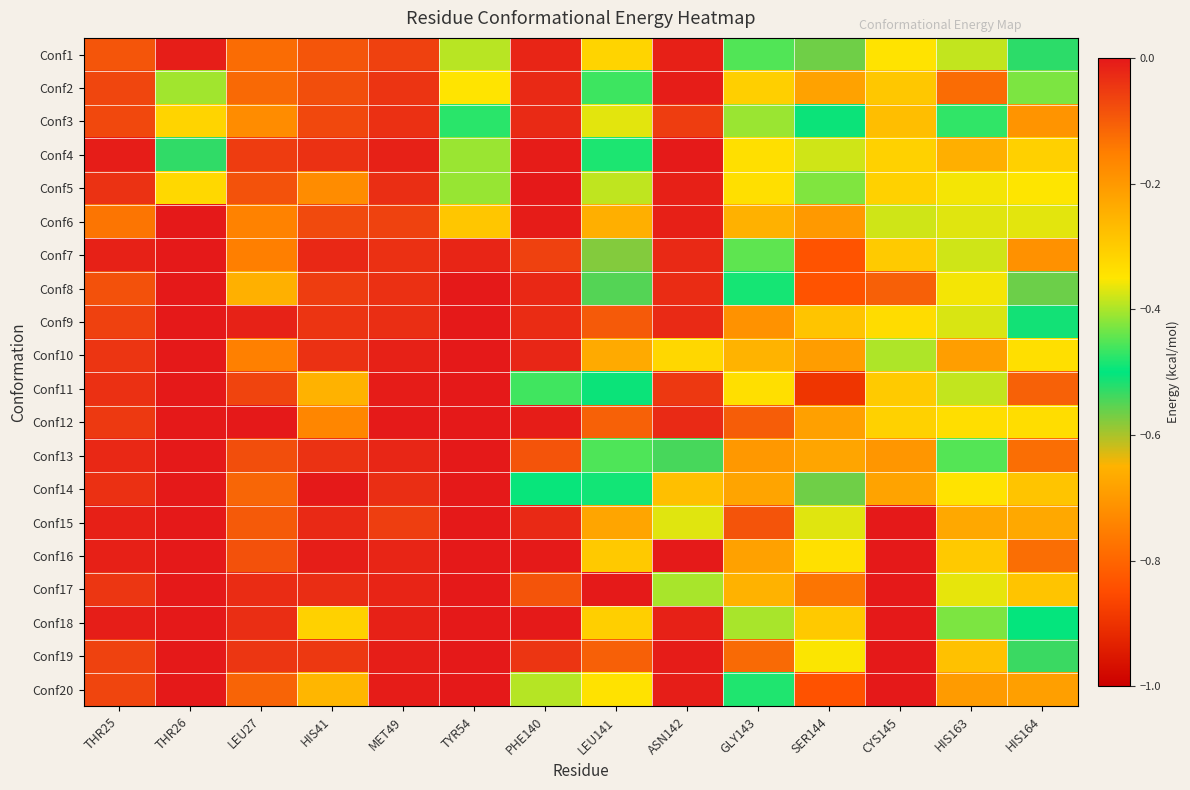

How many series are shown in this chart?

20